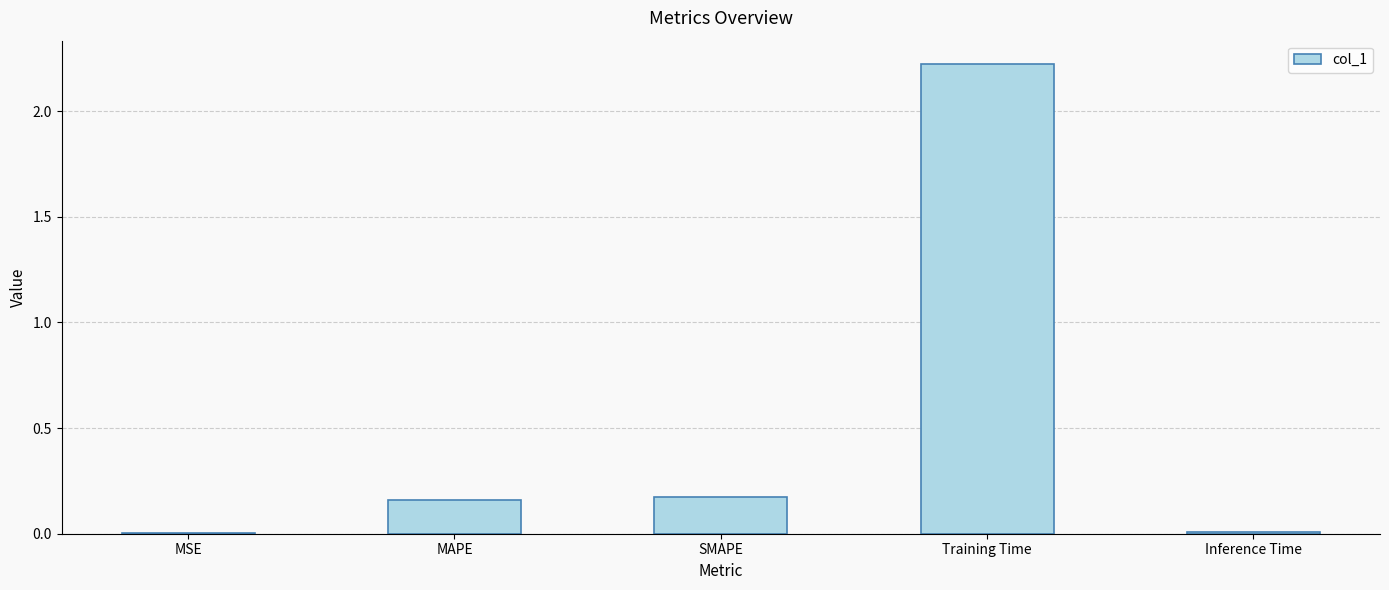

The chart shows a value of 2.2 at Training Time. True or false?

True